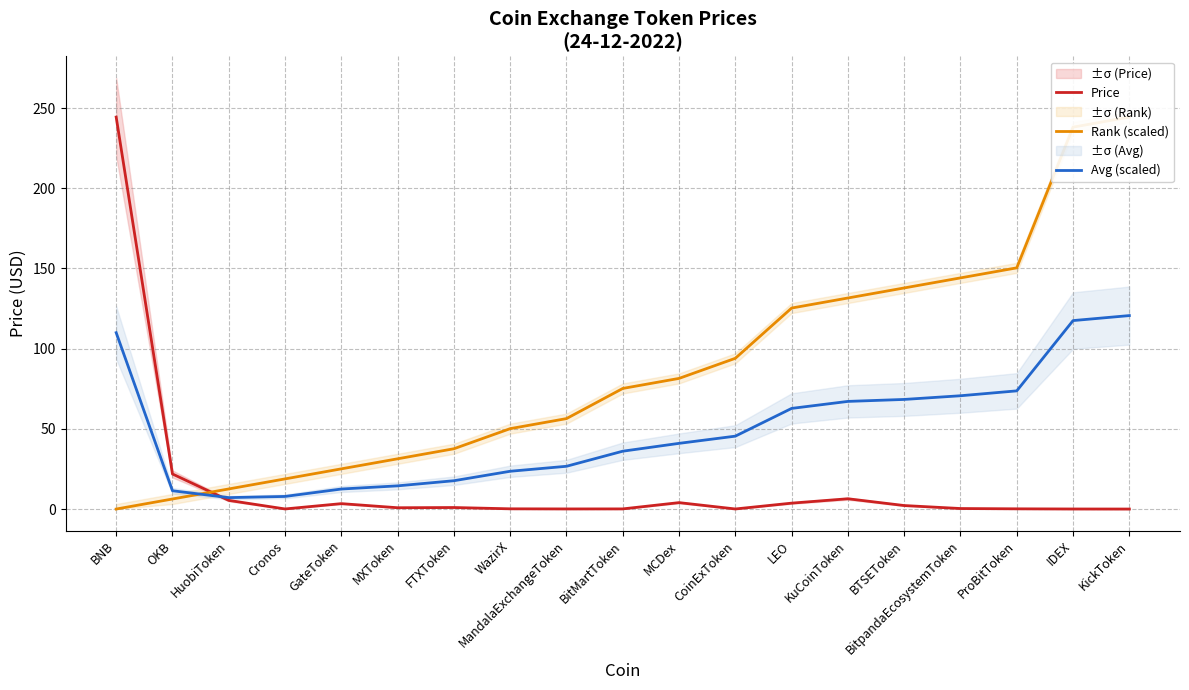

At how many categories does at least one series exceed 202?

3